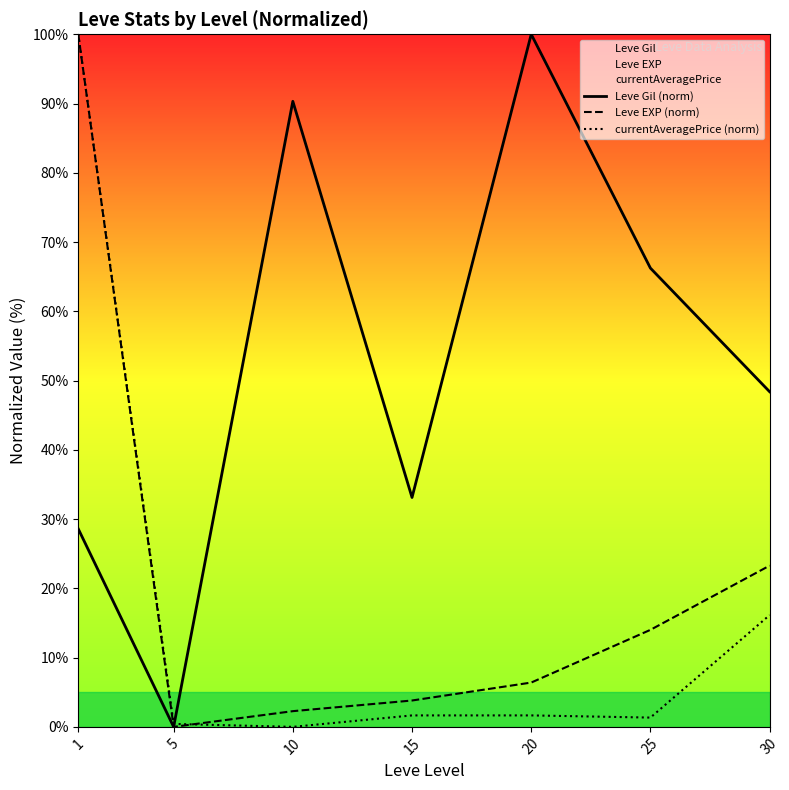

How many values in currentAveragePrice (norm) are above zero?

6